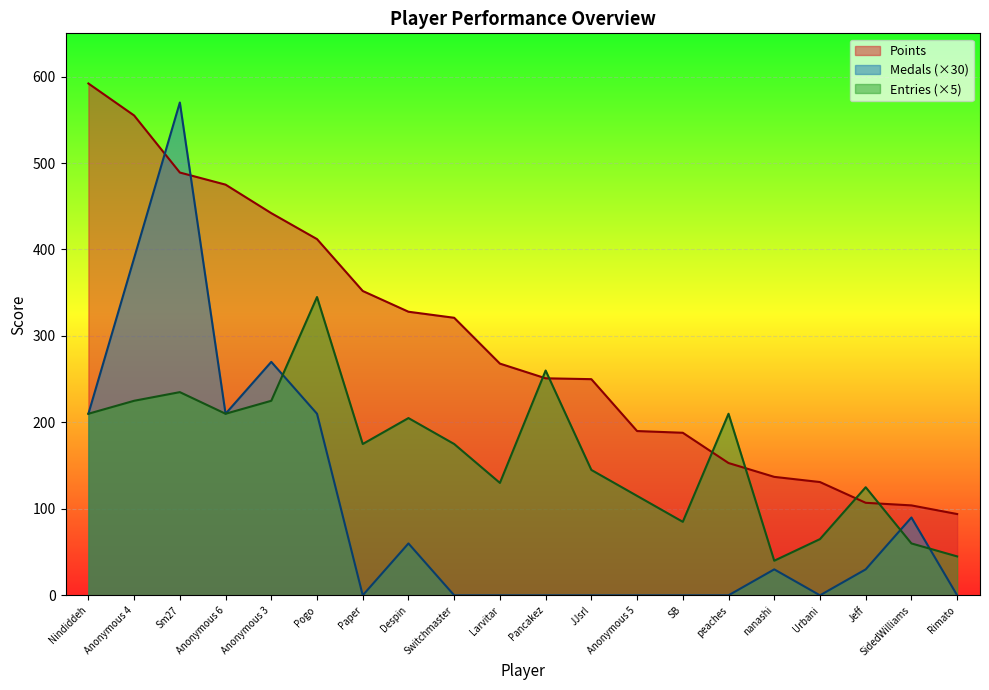

Which series ends up on top after the final intersection of Points and Entries?

Points